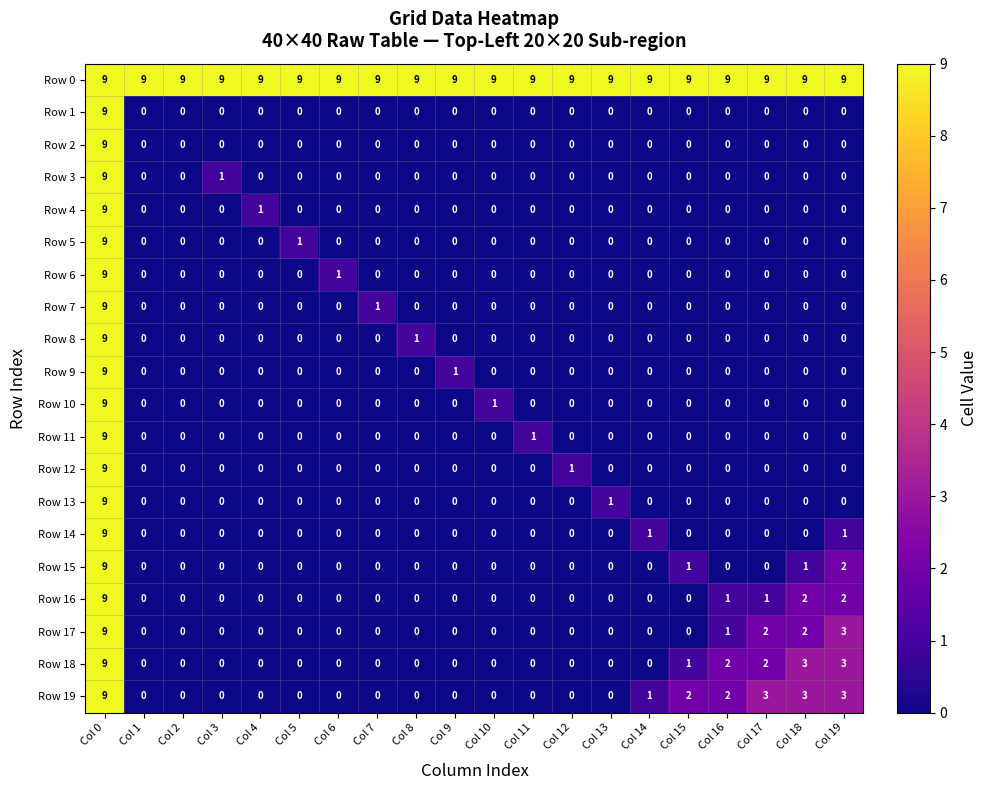

What is the spread (max minus min) of values at Col 10?

9